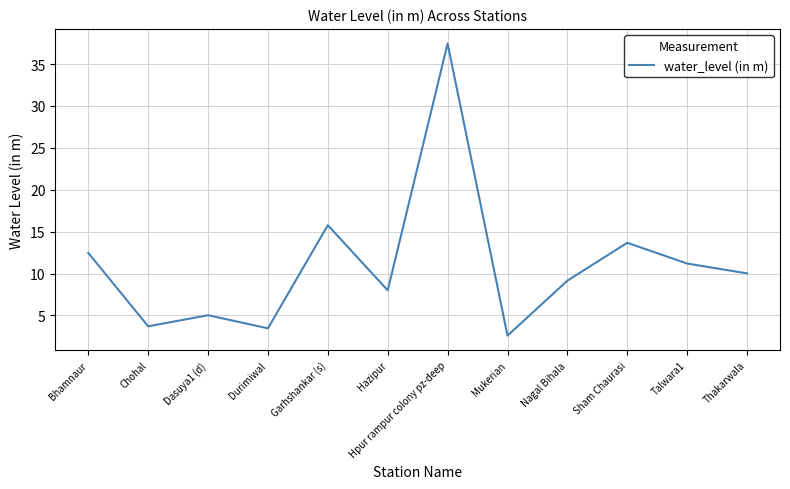

At which label is the value closest to 20?

Garhshankar (s)